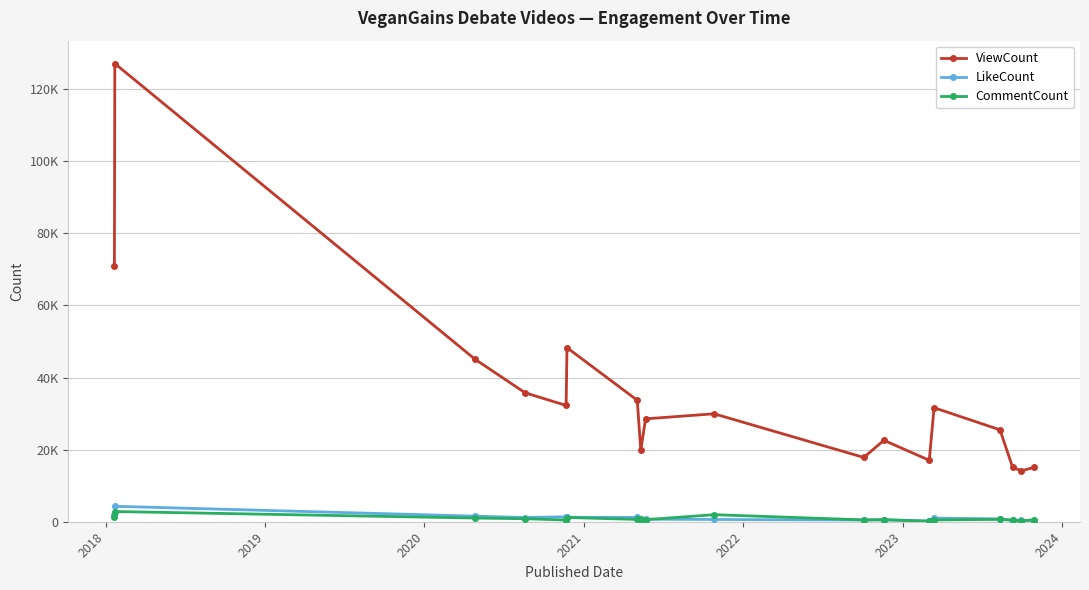

Reading left to right, extract all data points from this chart.

ViewCount: 70985	127071	45089	35762	32249	48275	33682	19805	28535	29935	17829	22582	17039	31625	25488	15097	14116	15071
LikeCount: 1790	4282	1551	1171	1377	1245	1197	405	702	621	469	501	239	1003	790	373	385	315
CommentCount: 1214	2834	1022	834	472	1172	642	746	562	1955	509	584	113	495	658	425	224	560